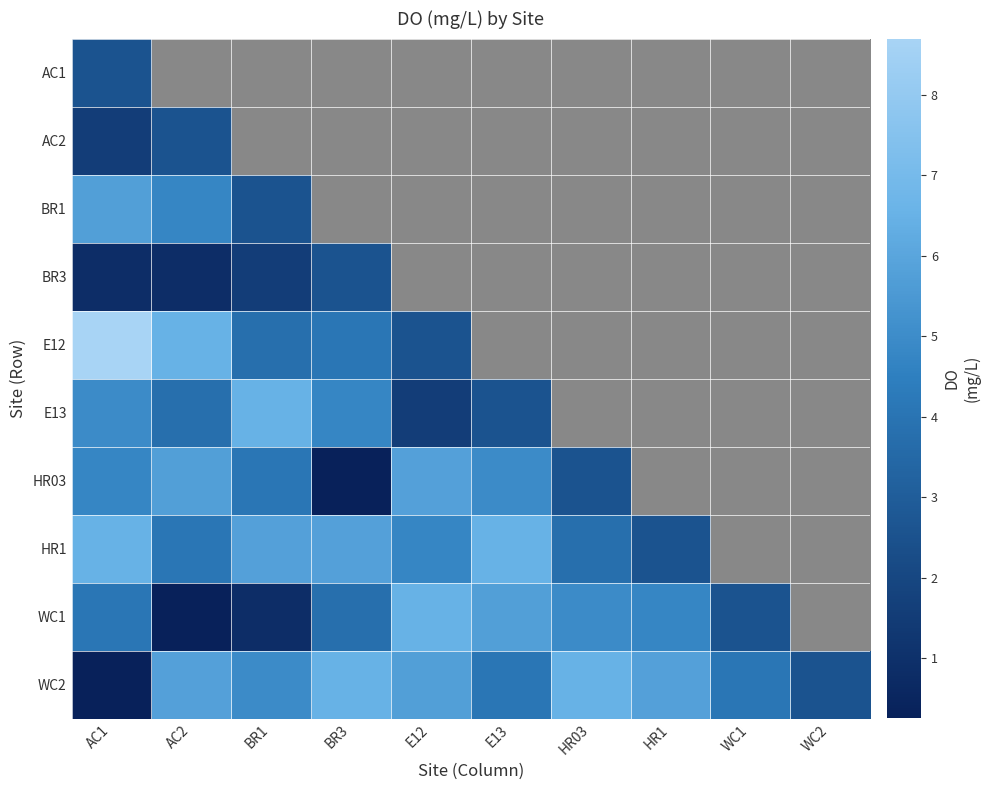

At how many categories does at least one series exceed 5?

8